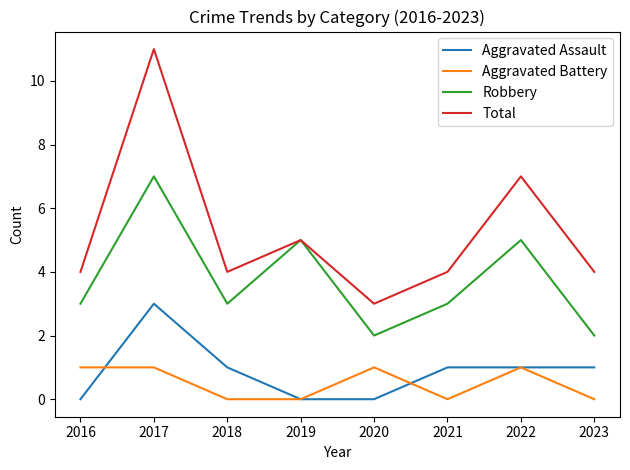

What is the lowest value of the Robbery series?

2